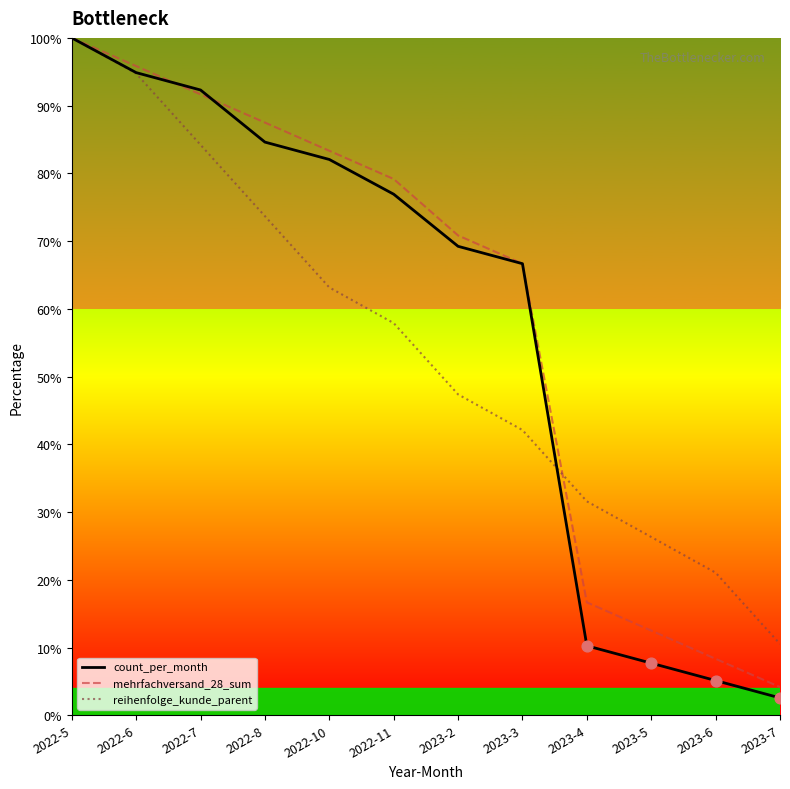

What are all the series names shown in the legend?

count_per_month, mehrfachversand_28_sum, reihenfolge_kunde_parent